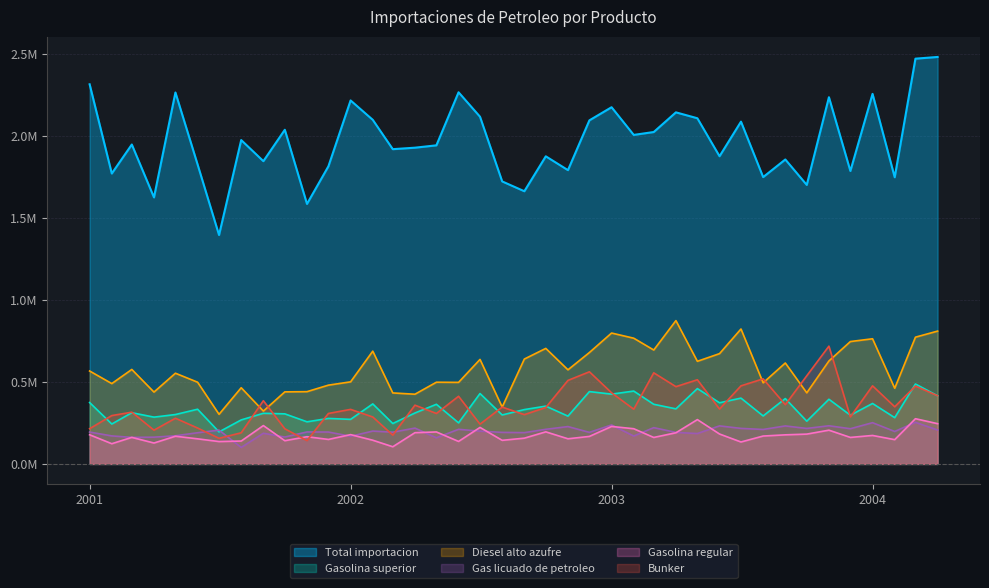

Reading left to right, list all the values displayed in this chart.

Bunker: 214581.8	294609.0	315263.8	205653.0	278371.3	218765.6	156109.0	189692.6	385142.3	214138.0	142282.3	307427.2	332302.3	285980.0	175483.3	358010.7	307343.6	412133.8	242340.2	346153.7	300348.7	343702.0	508787.0	561334.6	433367.1	333362.8	555012.3	470787.5	512728.8	334426.3	475755.9	518231.7	360969.1	536918.2	717557.8	286775.5	475731.0	348162.0	474292.6	415311.5
Gas licuado de petroleo: 194065.7	170703.4	161837.4	163048.6	171518.9	190004.4	206022.8	100561.5	186839.0	163864.2	194722.5	194329.0	168422.6	200141.4	193422.6	218257.5	159299.4	210874.6	199708.5	192213.7	190686.7	210871.2	227595.9	192272.0	237532.3	169819.0	221030.9	192170.1	185016.7	231805.0	216504.9	209952.4	231499.2	216302.8	232527.0	214489.9	251271.5	197730.3	253366.1	206671.9
Gasolina regular: 177776.5	123116.0	161726.4	127338.7	168730.2	152899.1	136299.1	139365.1	233643.8	141550.2	165841.5	149217.7	178585.9	144447.2	104673.6	190339.0	194830.1	137050.8	222408.0	143795.0	156956.9	195426.8	153185.7	167596.7	228269.5	214490.7	161257.5	189824.9	269981.9	182254.2	133668.2	169903.9	177217.5	181668.0	205624.1	161477.7	173427.2	147939.2	275539.4	245156.3
Gasolina superior: 373964.0	243091.1	312084.4	285054.9	300913.7	333217.2	195071.9	268153.3	308439.1	305102.3	256638.2	277145.0	271479.0	365657.8	246292.6	310256.3	363311.8	250123.2	428842.8	298280.3	331053.7	352055.5	291188.8	440677.8	425185.5	443849.8	363352.7	335444.7	459025.7	372486.5	400923.0	292365.0	398192.2	260219.9	393952.0	296780.2	368235.1	281892.0	486880.8	415426.0
Diesel alto azufre: 566102.0	489525.8	575559.7	437745.4	552609.1	497855.3	302350.0	464159.1	321952.9	438989.5	440245.3	479983.3	500041.3	686923.8	432538.5	424667.4	497781.7	496826.6	636727.8	346225.0	638933.2	703749.8	573289.5	678749.6	797344.4	765912.7	693942.3	873103.1	625190.1	671882.8	822014.6	494087.1	614913.7	433085.0	627189.8	745524.9	762385.4	460947.5	772128.3	809194.9
Total importacion: 2312639.0	1769208.8	1945770.3	1623637.8	2262726.6	1824276.6	1394477.9	1972910.2	1844364.8	2035584.0	1583854.0	1813372.5	2214211.8	2096131.6	1917417.1	1926443.7	1940745.9	2263887.8	2115006.1	1720984.2	1661151.3	1873908.1	1789660.8	2093020.7	2172887.6	2004305.1	2021898.6	2141681.4	2105743.0	1874349.2	2085145.1	1747223.3	1854607.8	1699713.2	2233856.1	1784554.1	2254213.3	1746259.1	2468706.3	2479124.6